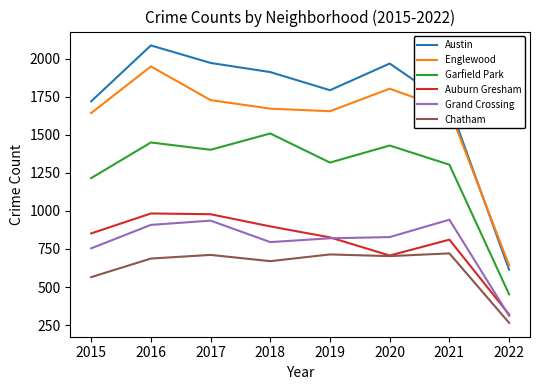

What are all the series names shown in the legend?

Austin, Englewood, Garfield Park, Auburn Gresham, Grand Crossing, Chatham